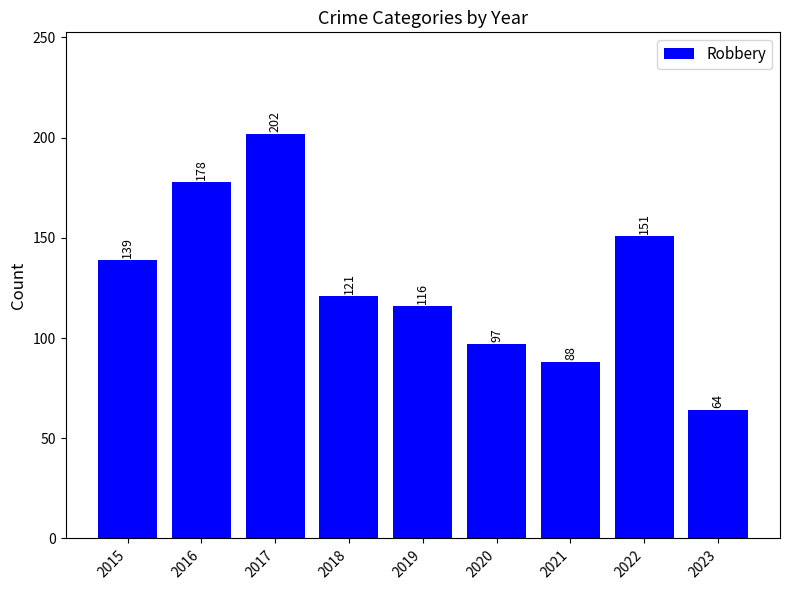

What is the sum of the values at 2023 and 2021?

152